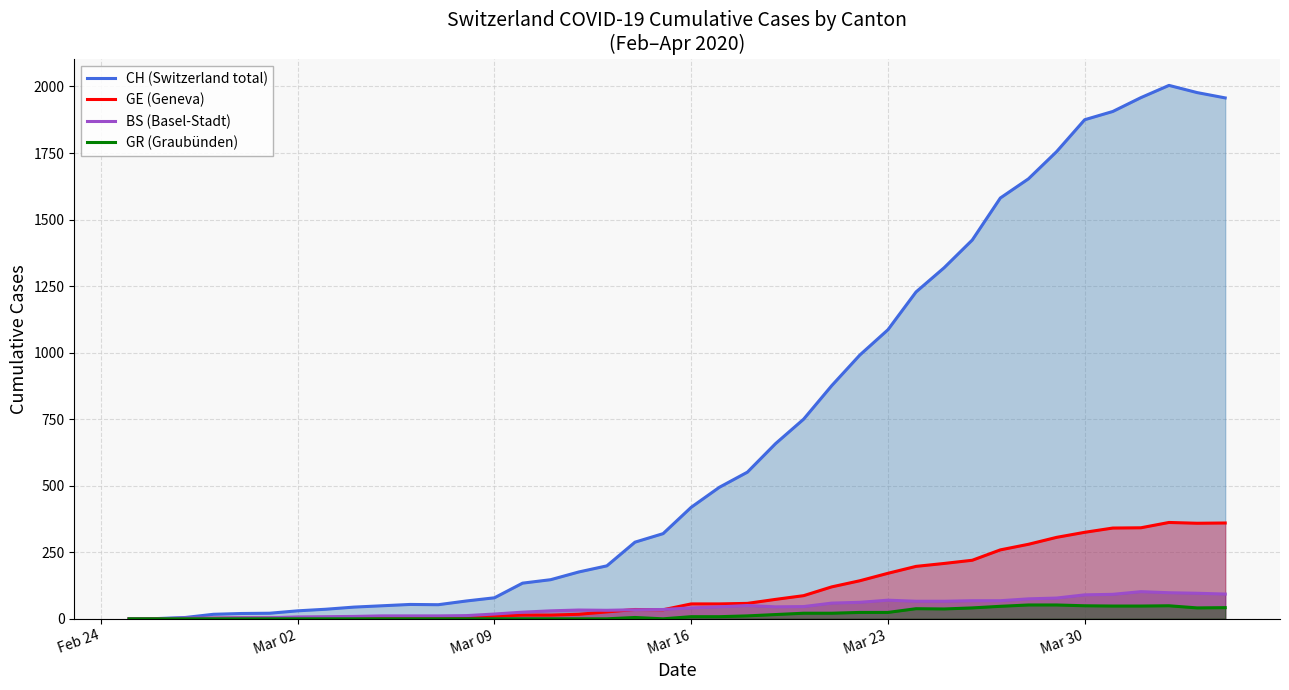

Which series has the widest spread of values?

CH (Switzerland total)